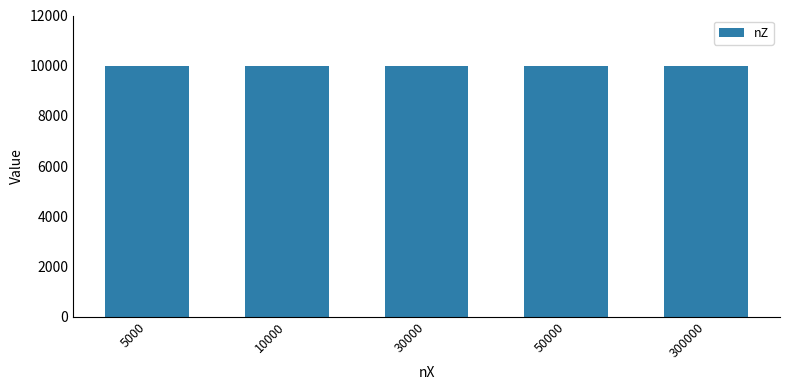

Does the chart contain any negative values?

No